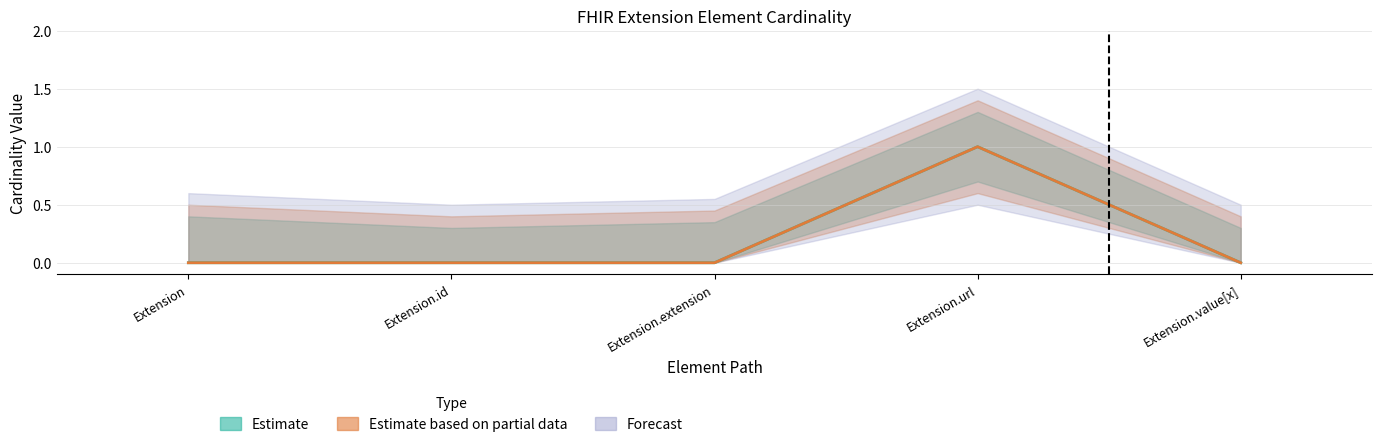

How many Base Min values are between 0 and 1?

5